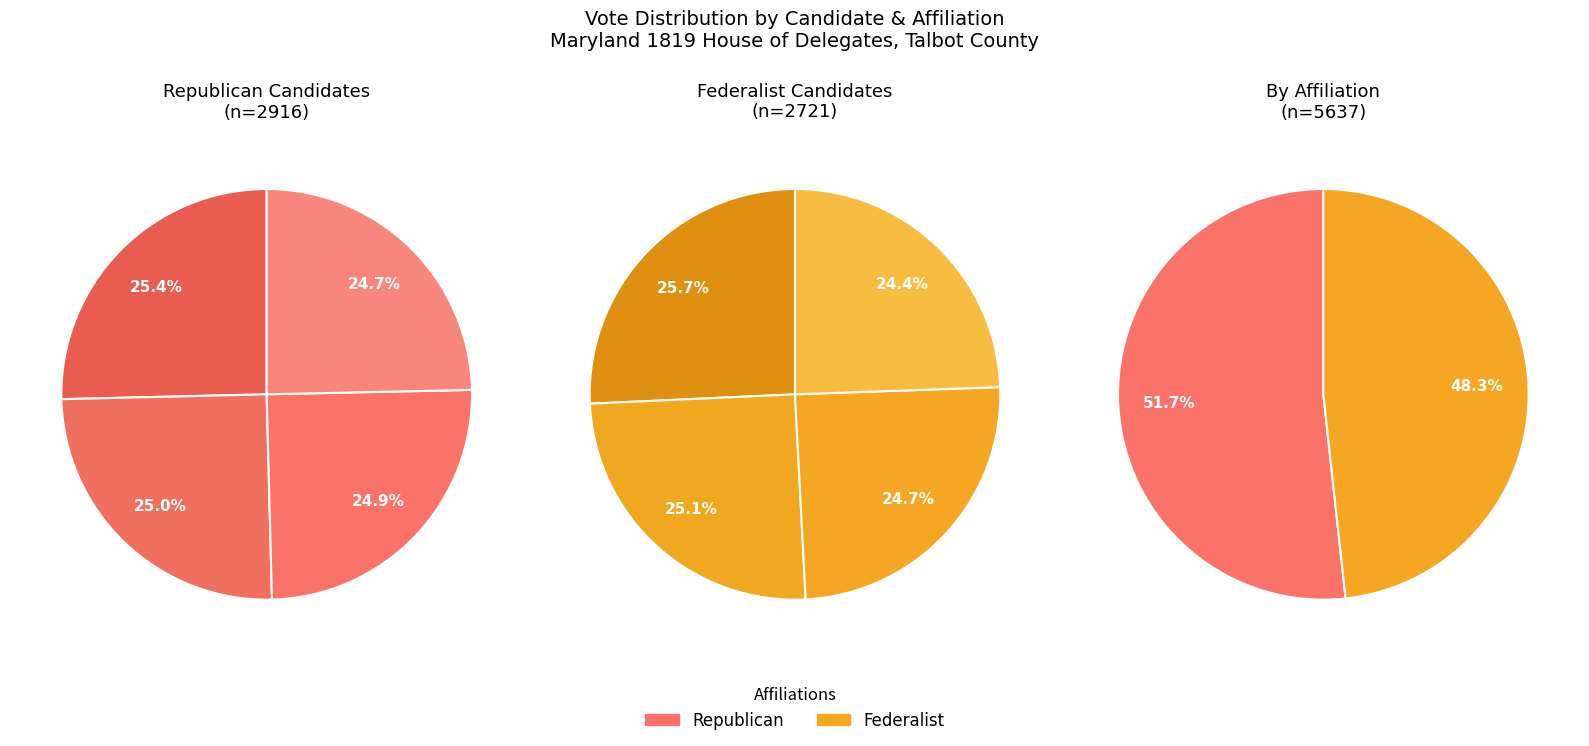

Does any single category account for the majority?

No